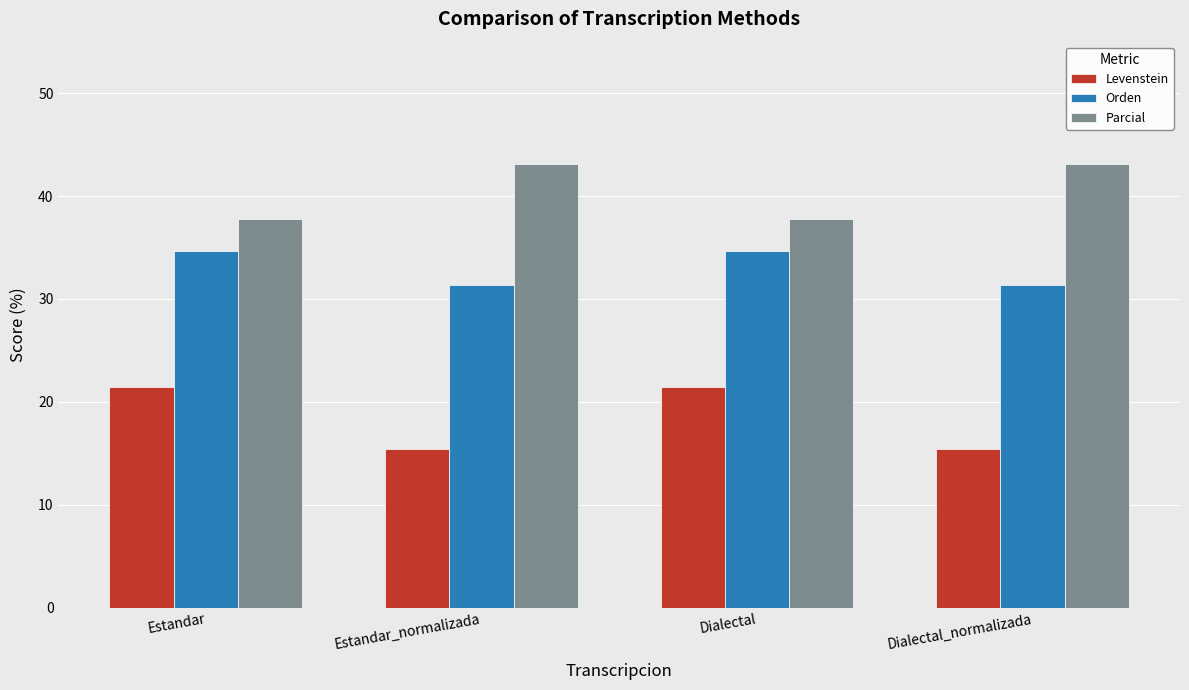

What is the sum of all Levenstein values?

73.6